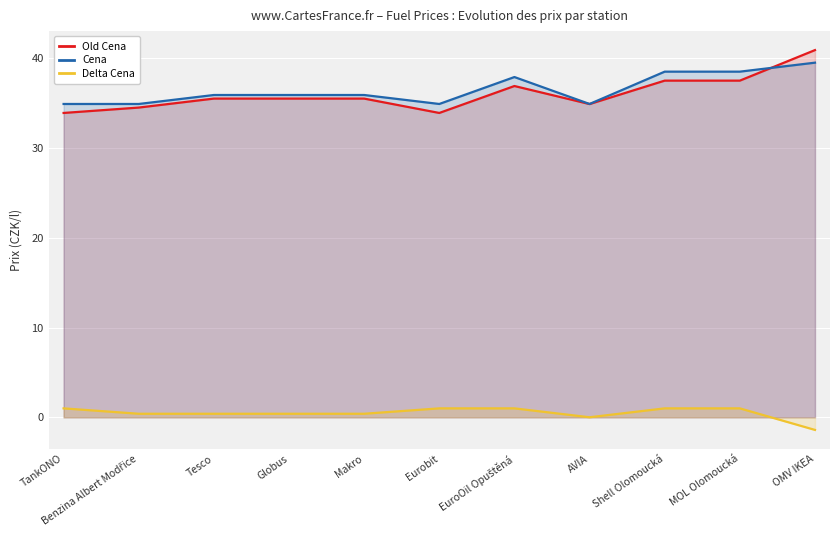

How many values in the Old Cena series are below 35?

4